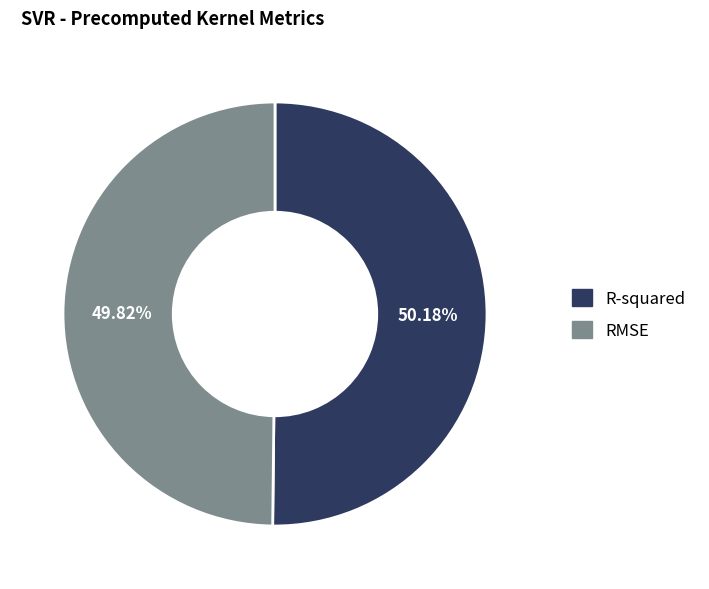

How many segments does this pie chart have?

2